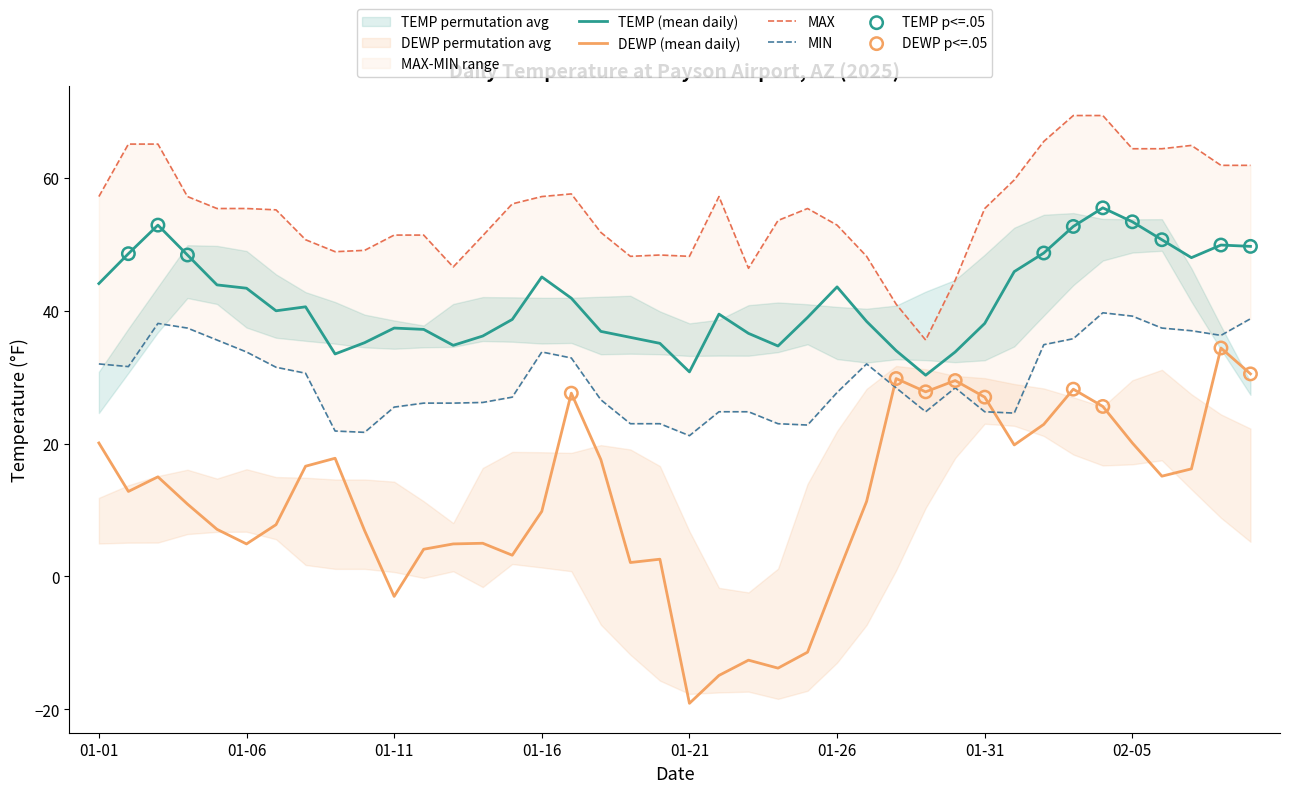

Which series has the largest total across all categories?

MAX